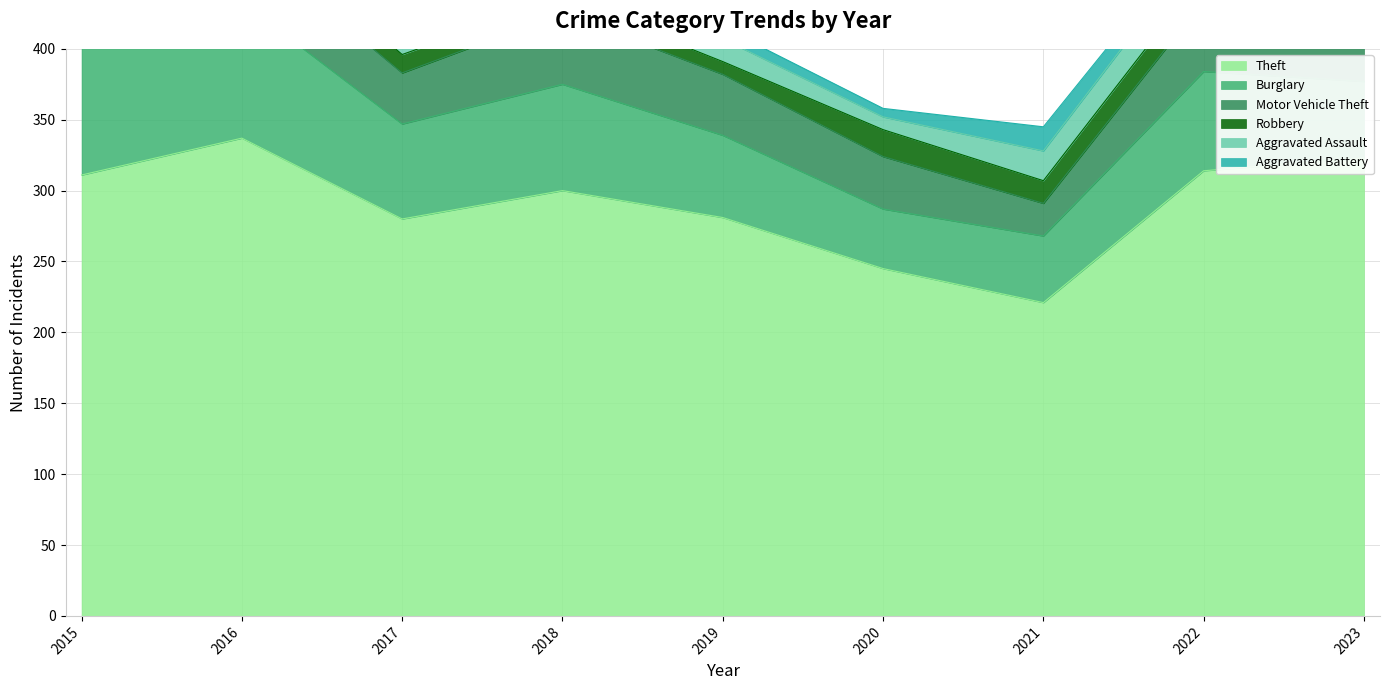

Which series has the largest total across all categories?

Theft